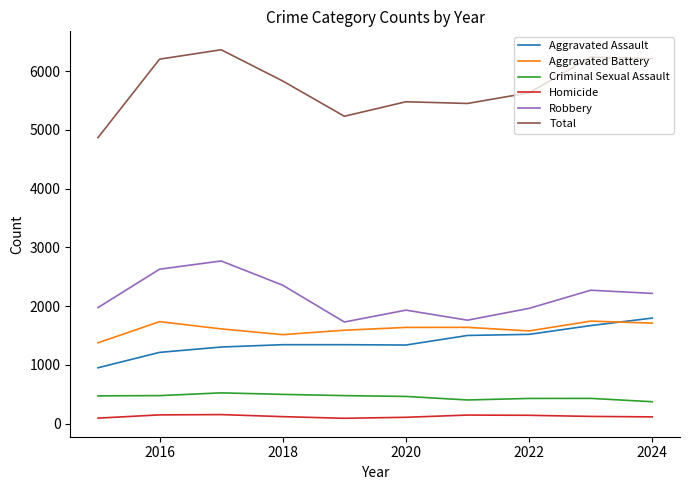

Which series has the largest range (max minus min)?

Total